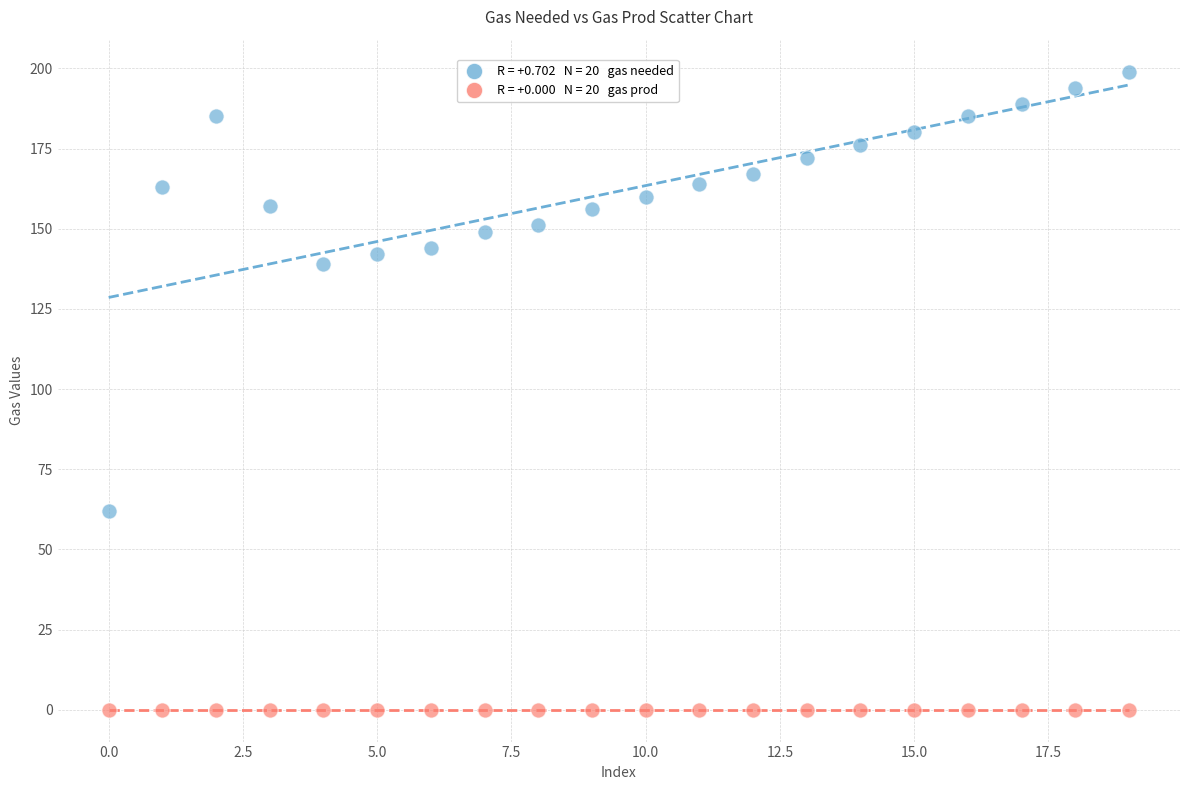

Across all series, what Y value is closest to 99?

62